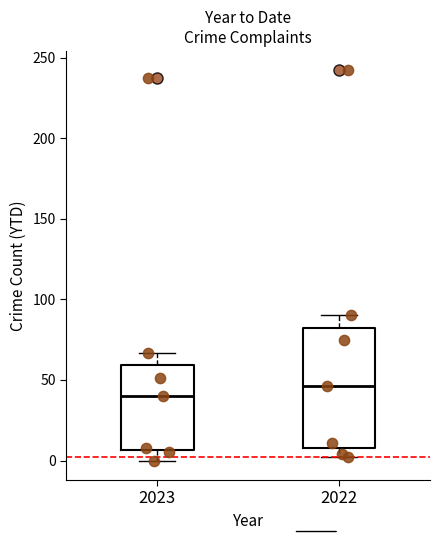

Where does the lower whisker of the box at x = 2022 end on the y-axis? The values are not printed on the chart, so give them approximately, as read against the axis.

0